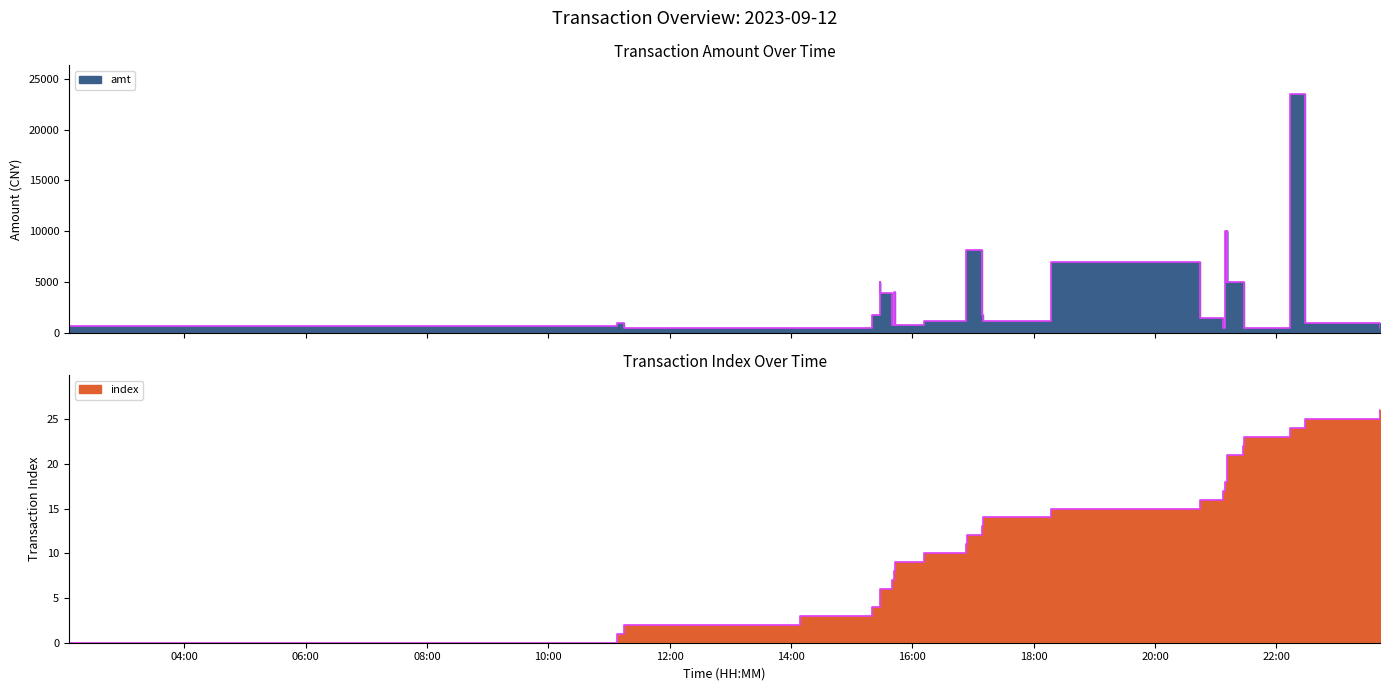

What is the sum of all amt values?

108981.7